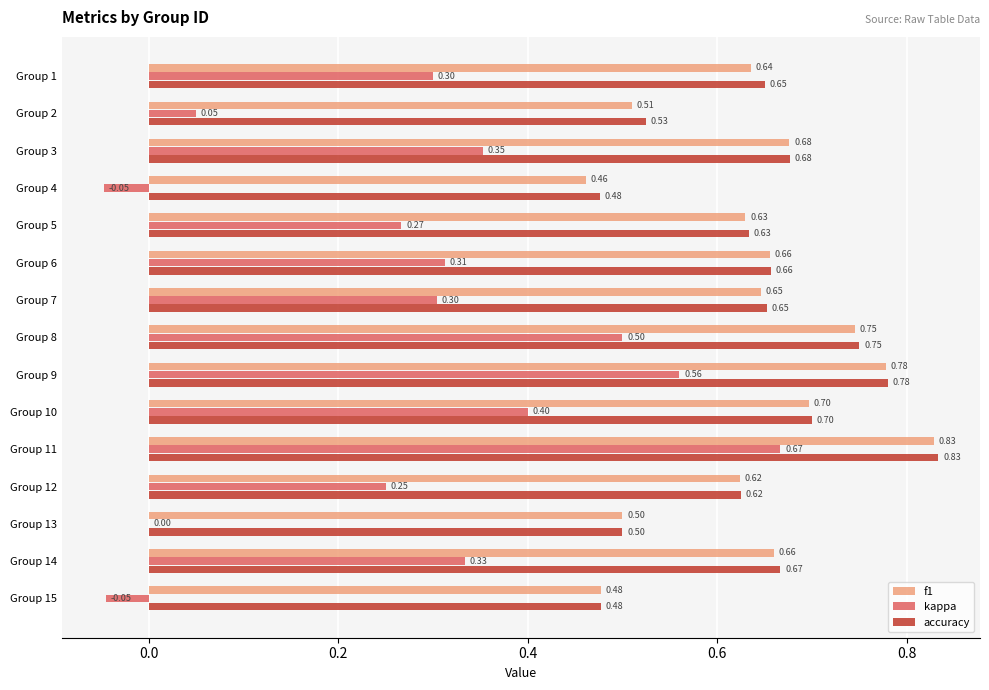

Which series changed the most between Group 2 and Group 12?

kappa